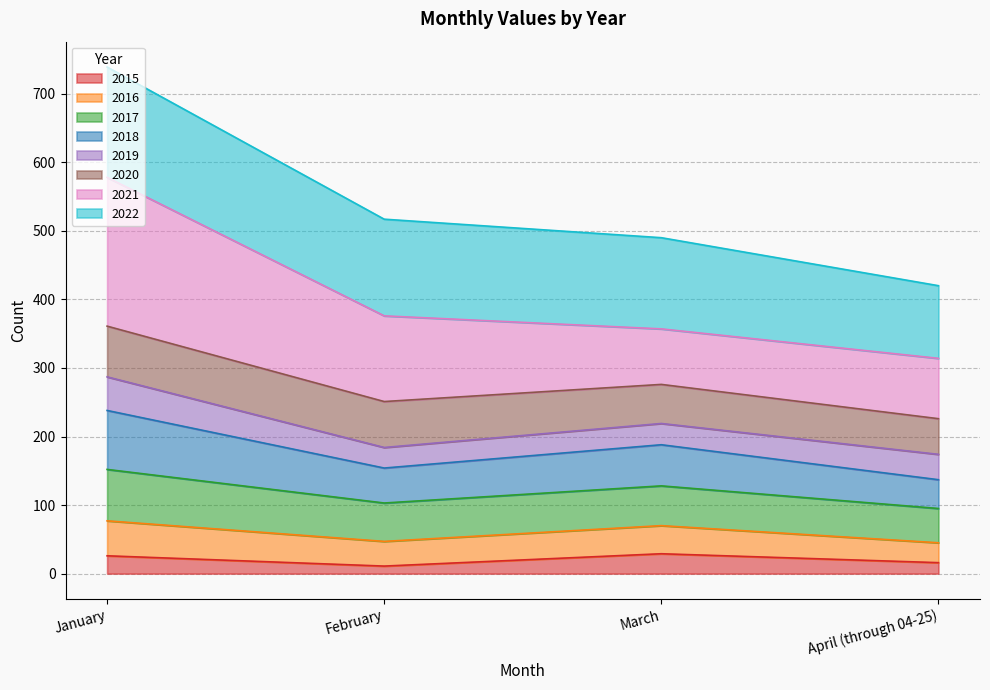

Where is the first local maximum for 2016?

March